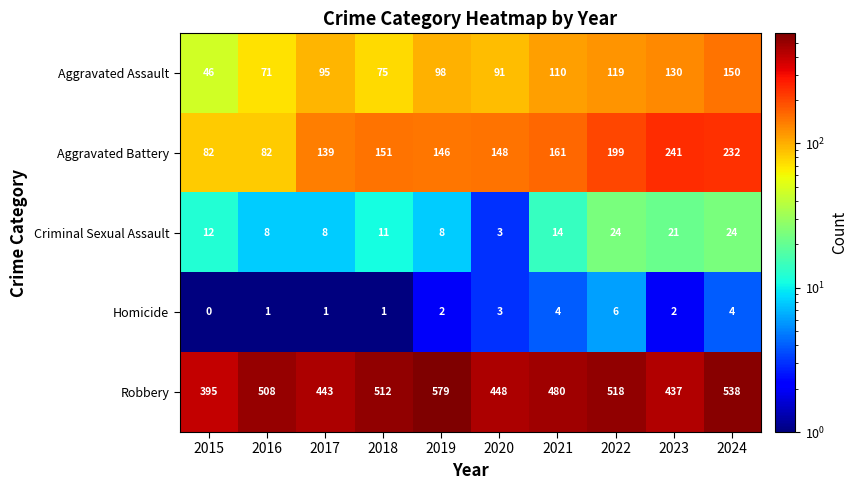

Which label corresponds to the smallest value in the chart?

2015